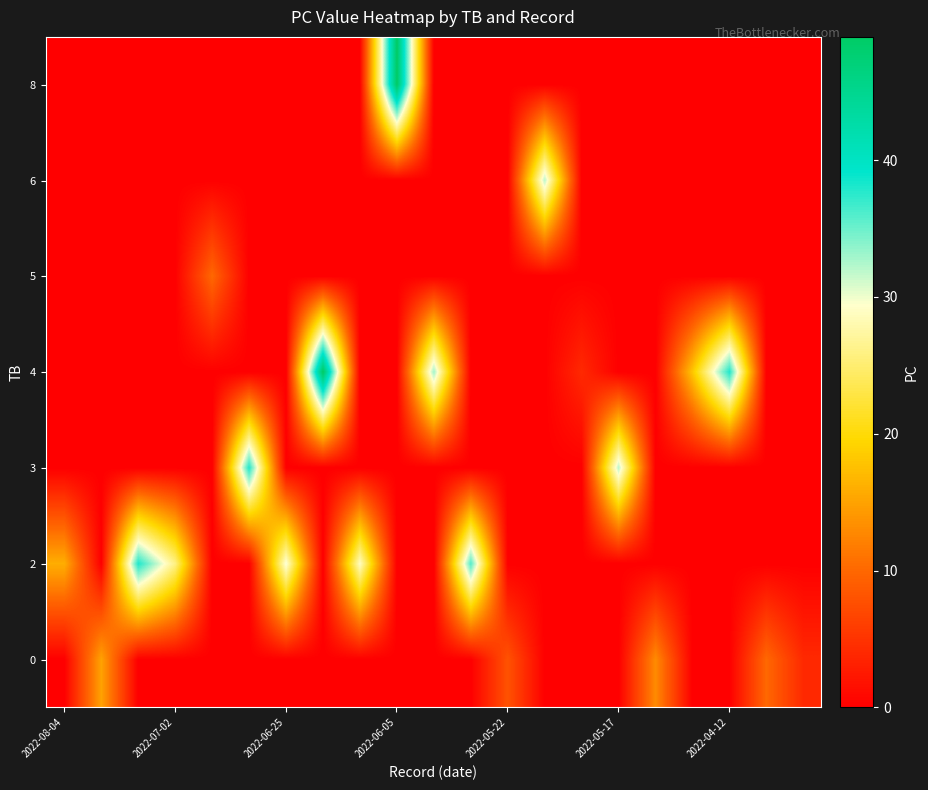

How many categories are shown in the chart?

21